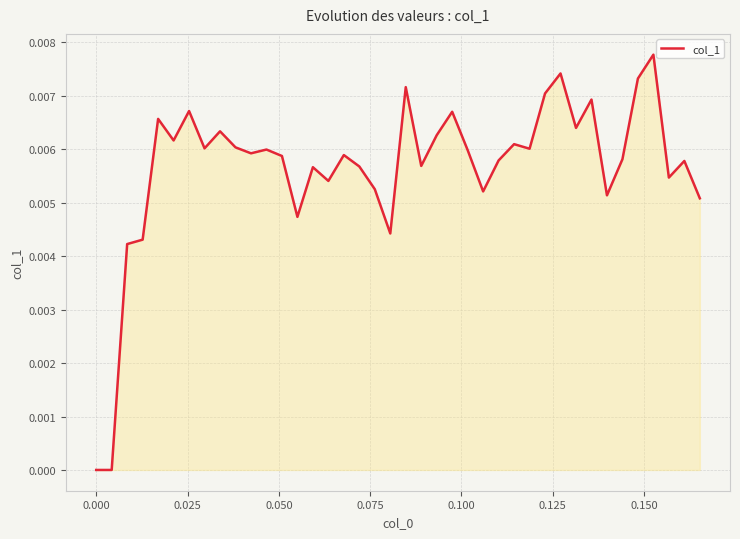

How many lines are shown in the chart?

1